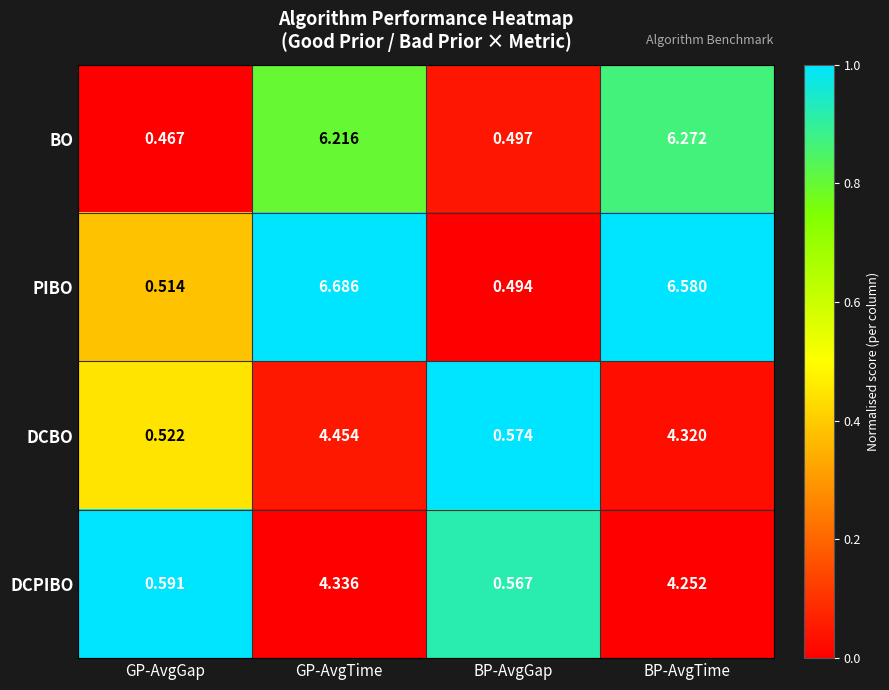

Which series has the largest total across all categories?

PIBO